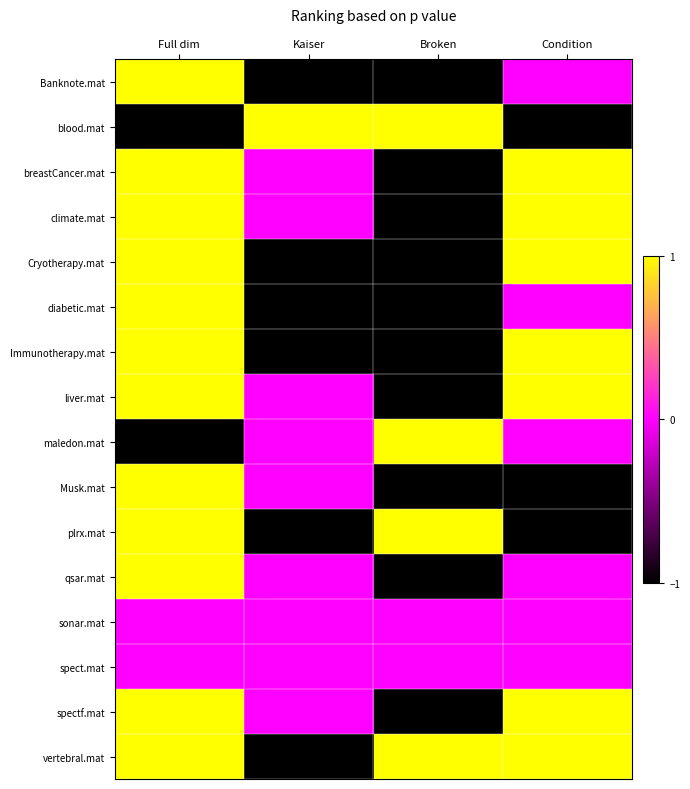

Rank the series by their maximum value, from highest to lowest.

Banknote.mat, blood.mat, breastCancer.mat, climate.mat, Cryotherapy.mat, diabetic.mat, Immunotherapy.mat, liver.mat, maledon.mat, Musk.mat, plrx.mat, qsar.mat, spectf.mat, vertebral.mat, sonar.mat, spect.mat